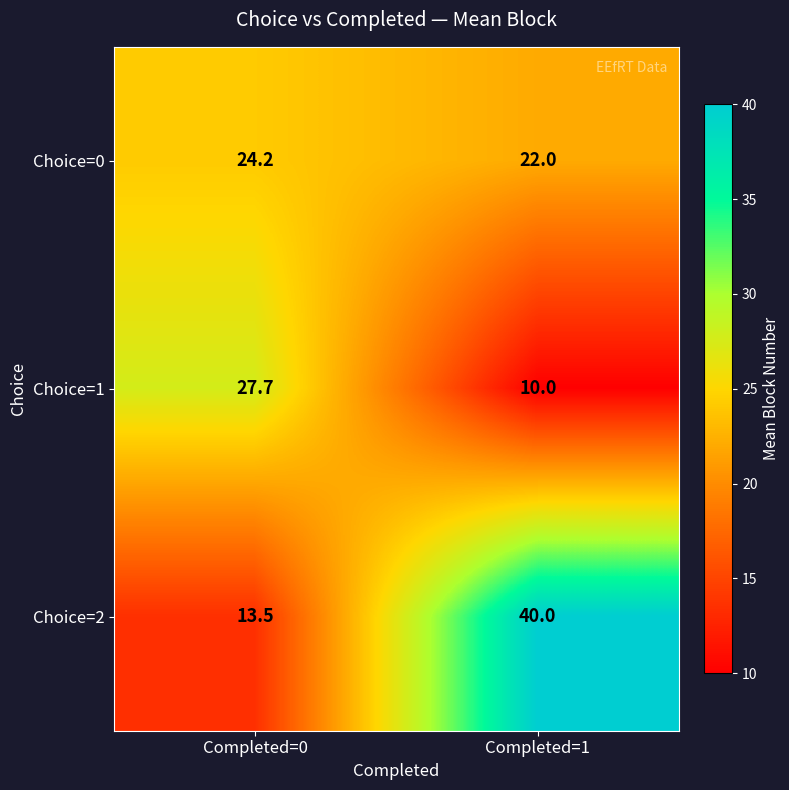

What is the maximum value for Choice=1?

27.7